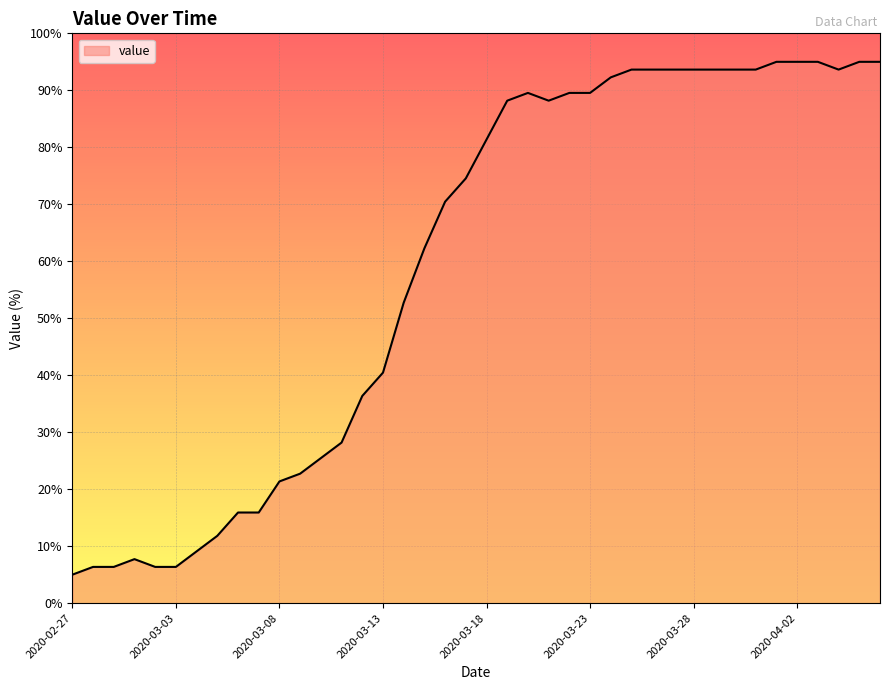

What is the difference between the maximum and minimum values?

90.0